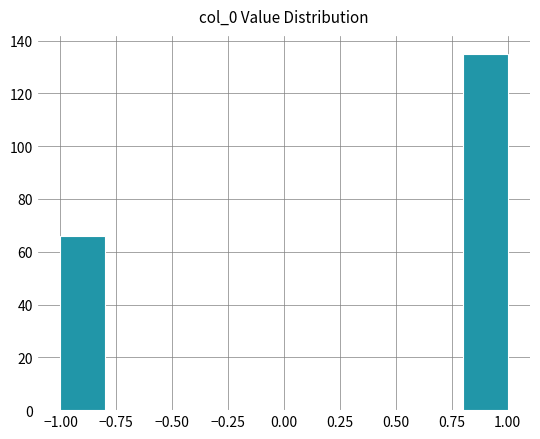

Which range on the x-axis has the tallest bar?

0.8 to 1.0